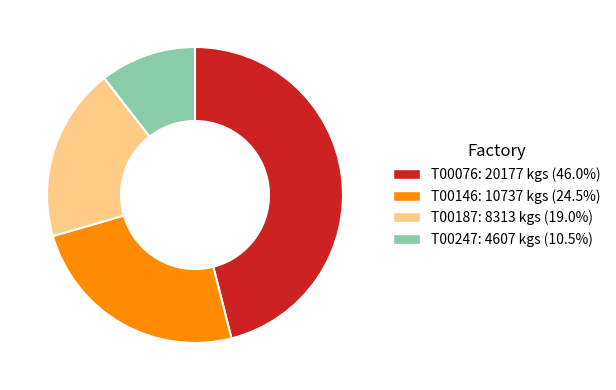

Is the sum of T00247: 4607 kgs (10.5%) and T00187: 8313 kgs (19.0%) greater than half?

No